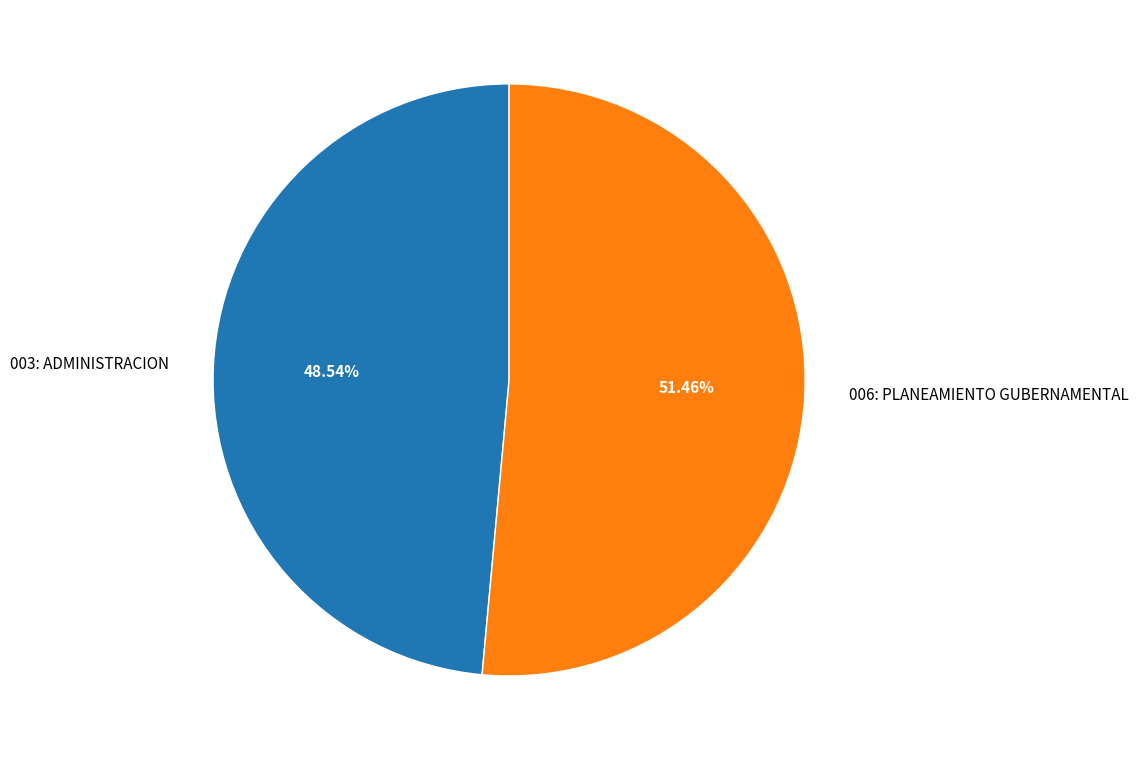

What portion of the pie excludes 003: ADMINISTRACION?

51.5%